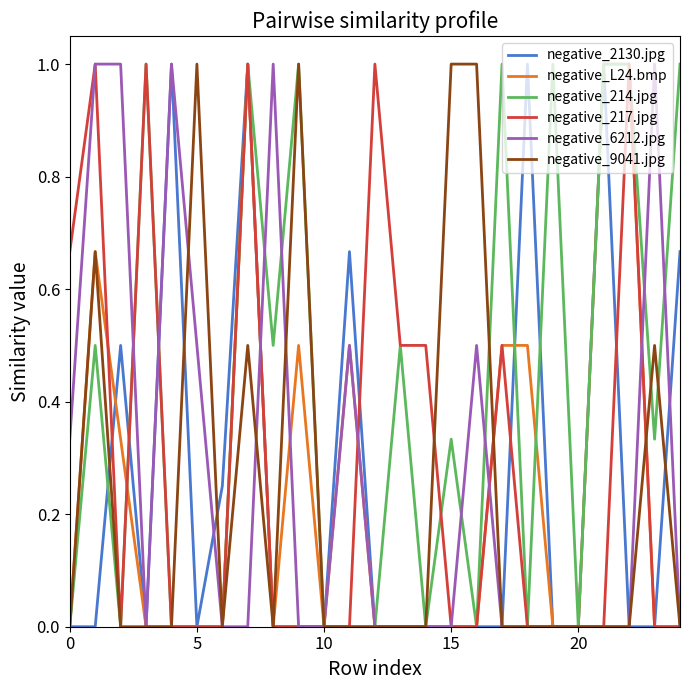

Which series has the largest total across all categories?

negative_214.jpg